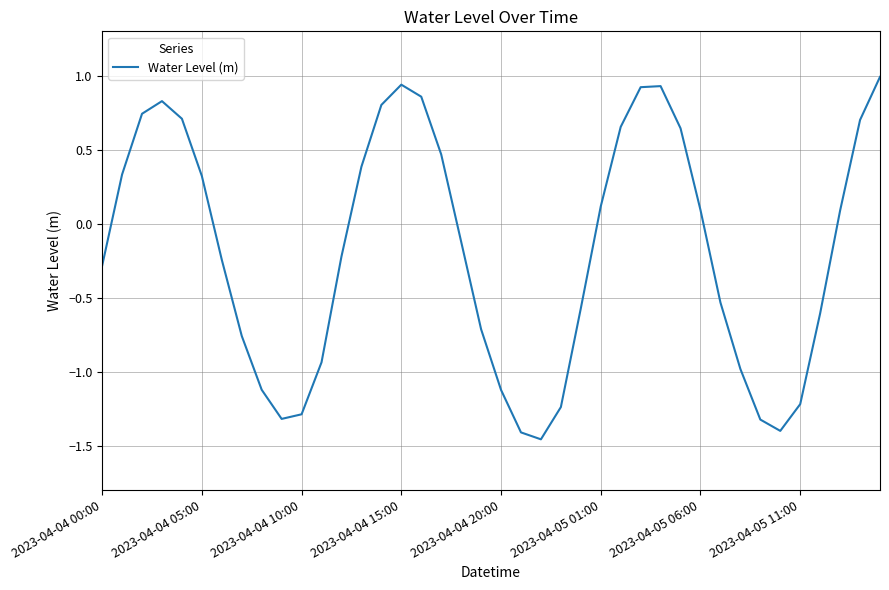

What is the maximum value shown in the chart?

1.0